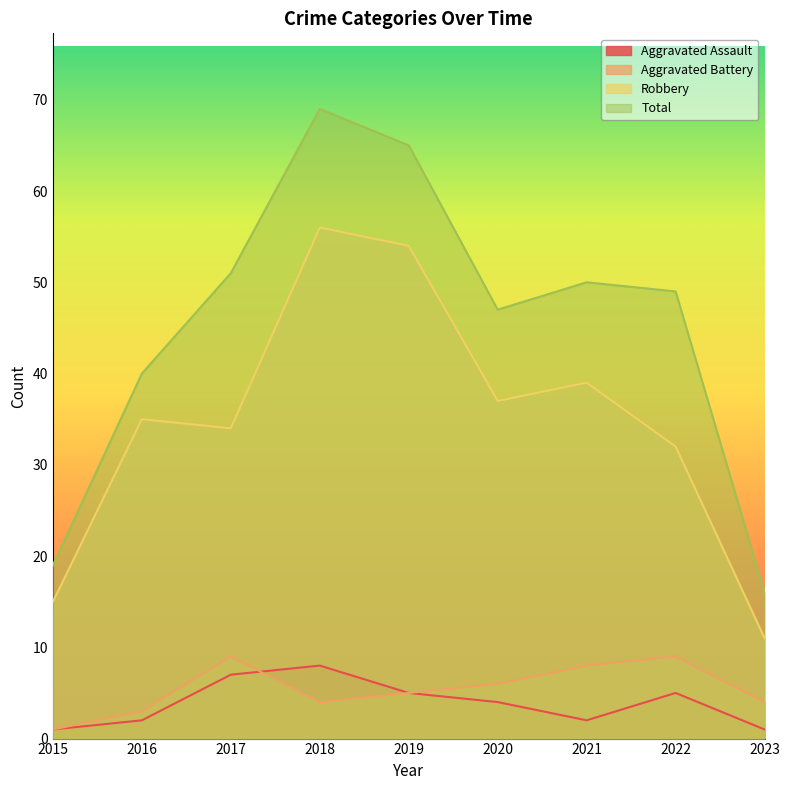

True or false: Total and Aggravated Battery cross at least once.

False